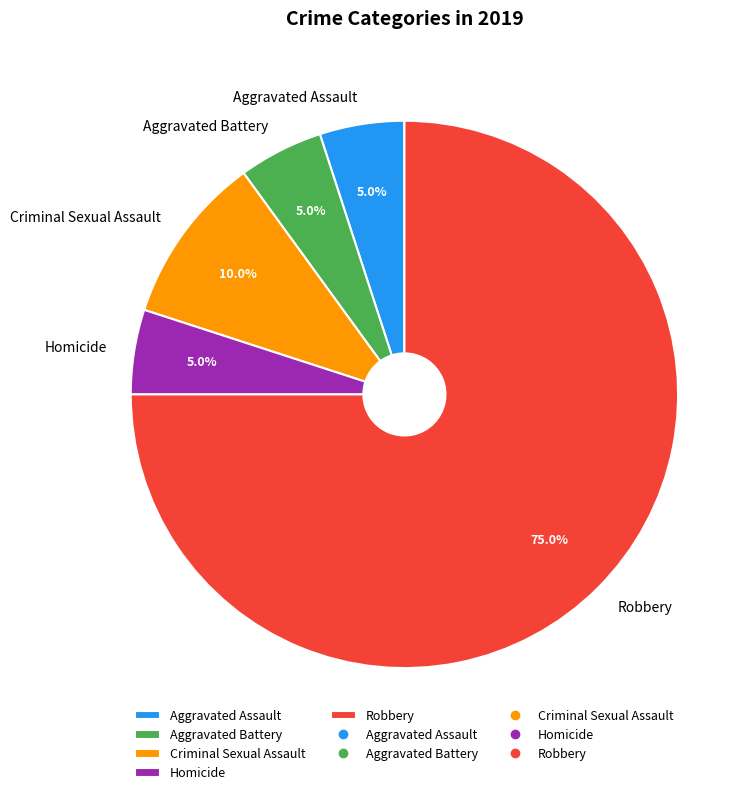

The Robbery slice represents 75% of the pie. True or false?

True